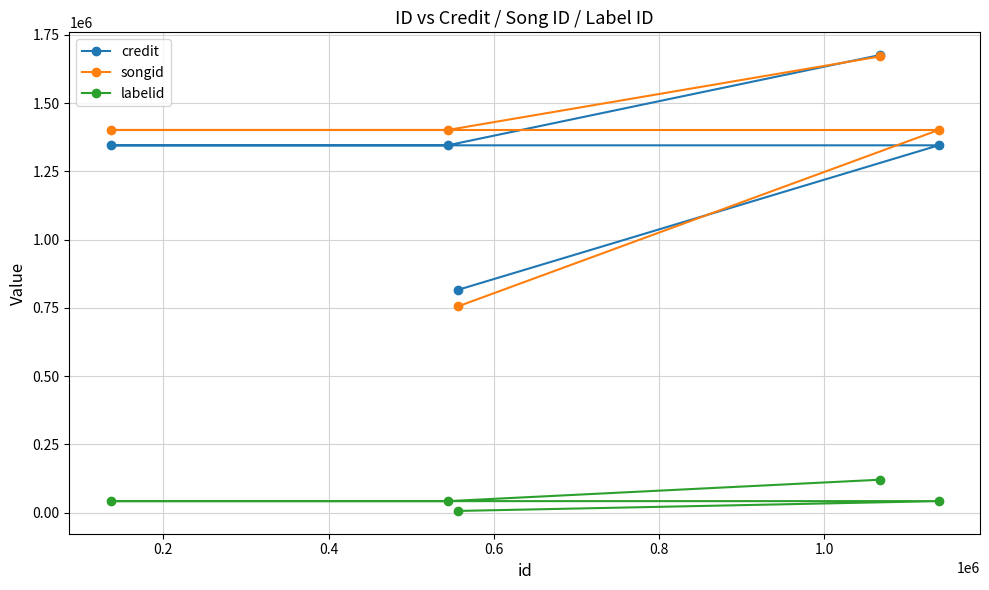

What is the maximum value shown in the chart?

1676182